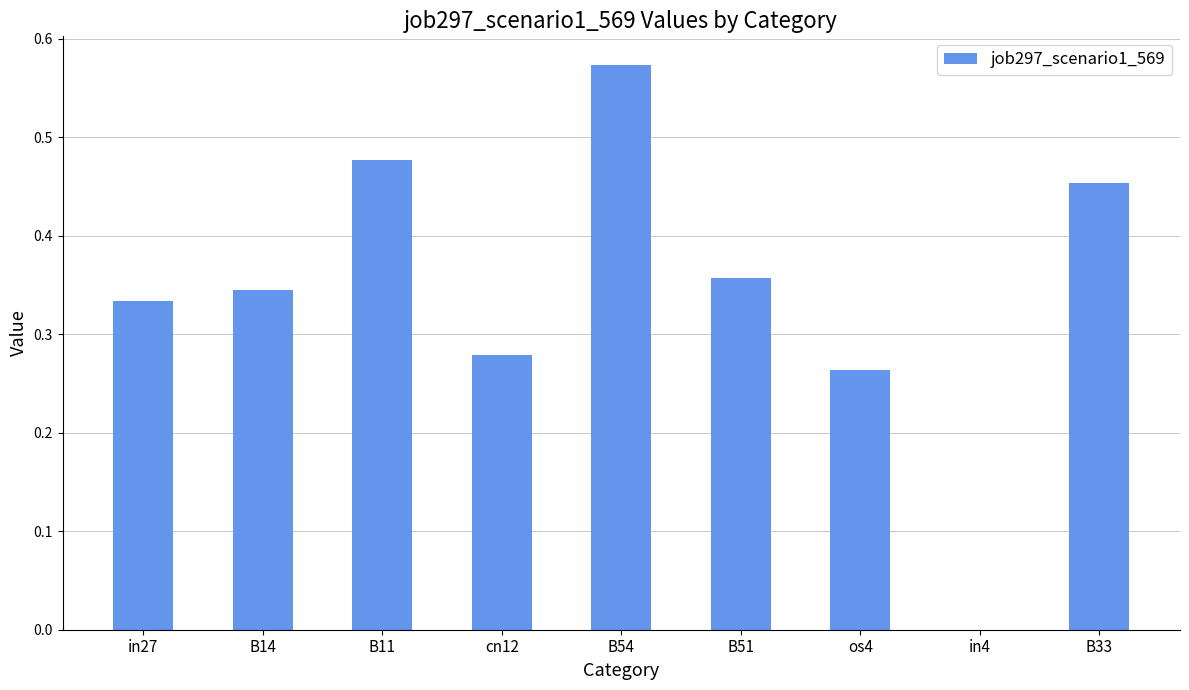

Which label corresponds to the largest value in the chart?

B54